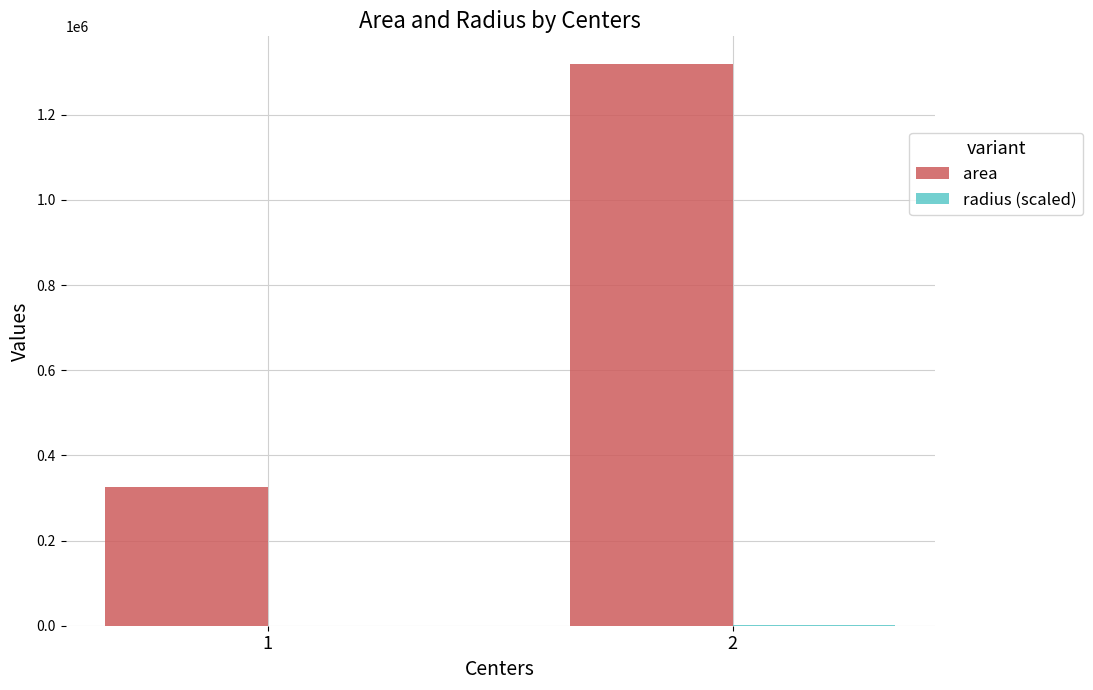

The value of area at 1 is 326692.7. True or false?

True